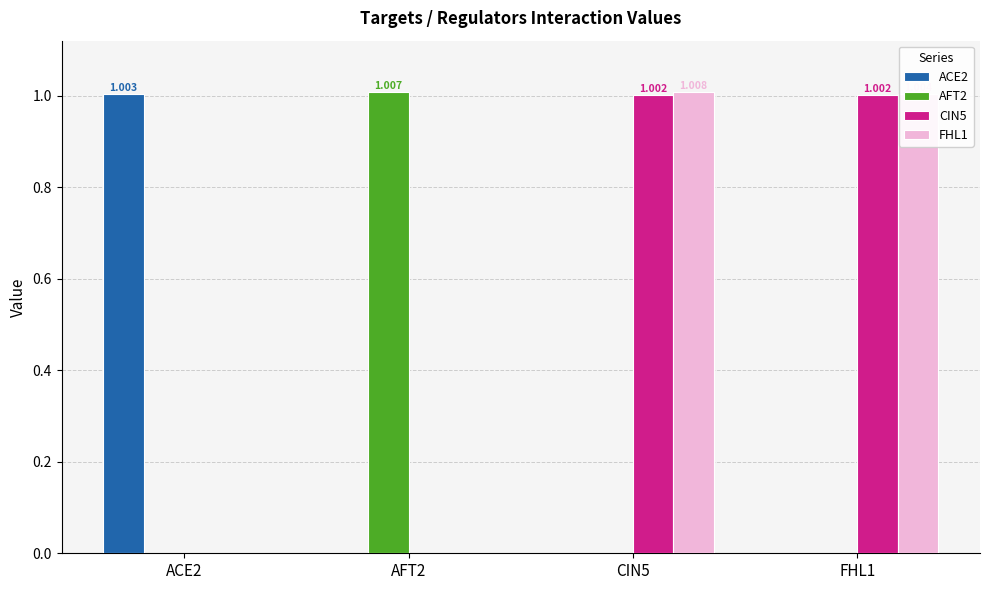

What is the total value across all series at FHL1?

2.0